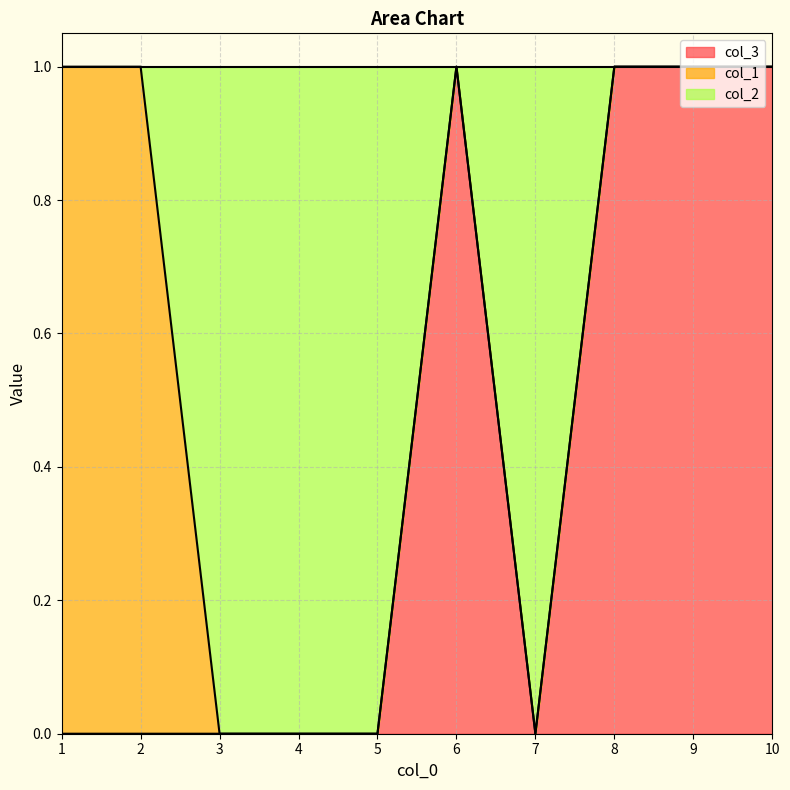

What is the total value across all series at 2?

1